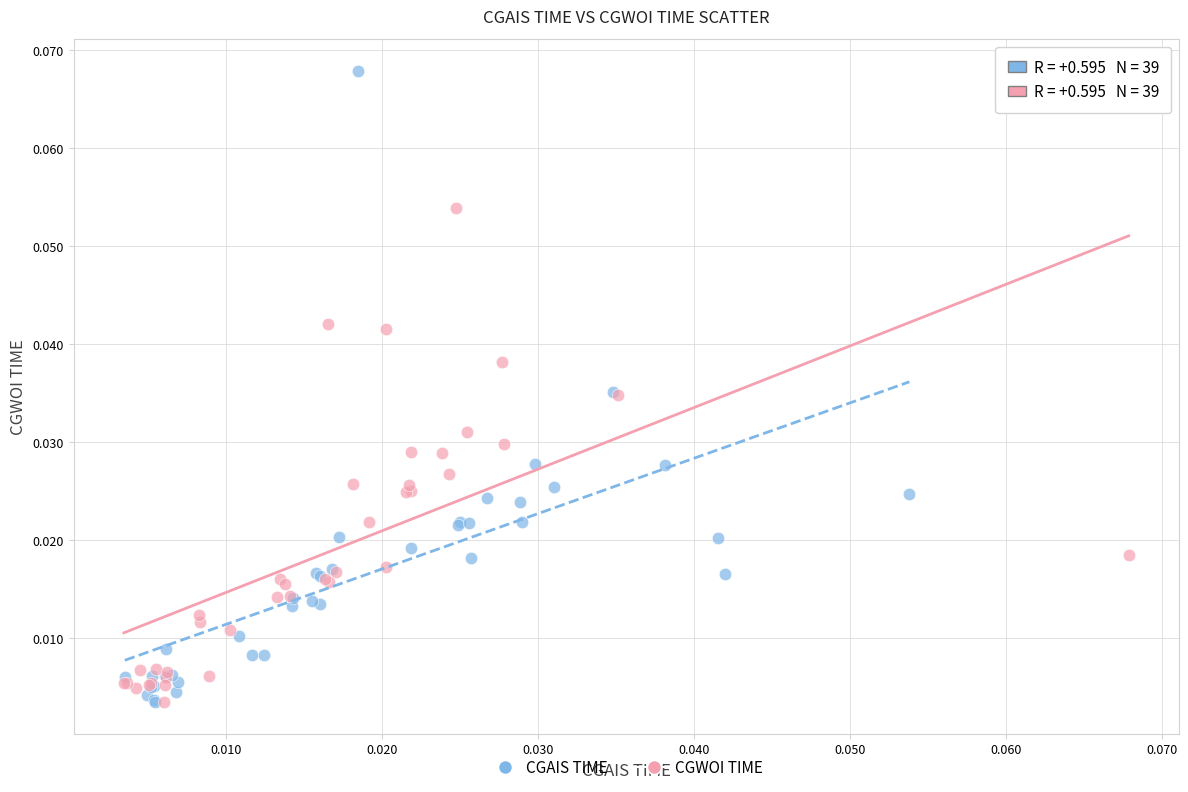

Which series has the largest Y range (max minus min)?

CGAIS TIME